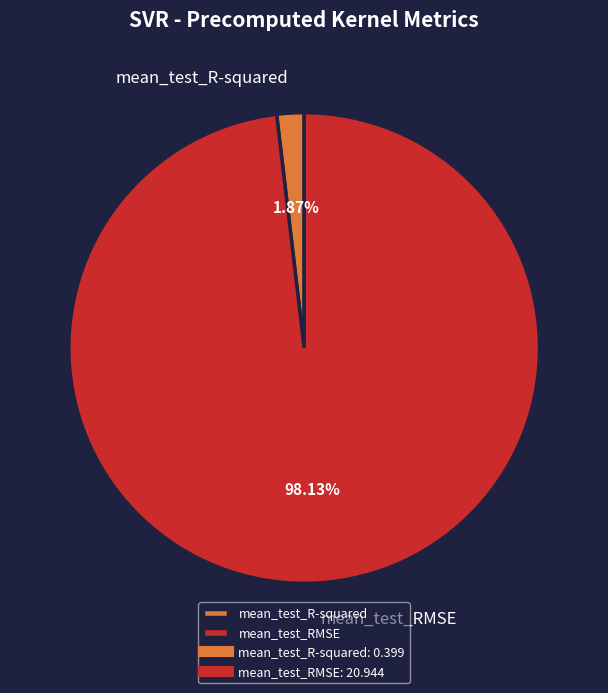

To the nearest percent, what is the difference between the mean_test_RMSE and mean_test_R-squared slice percentages?

96%